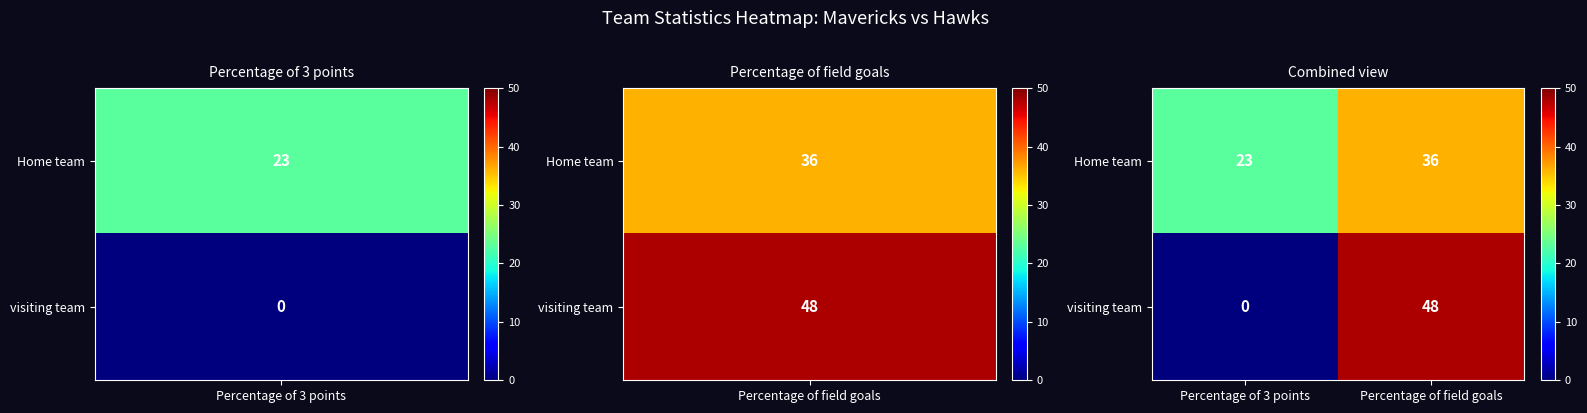

Rank the series by their average value, from lowest to highest.

visiting team, Home team